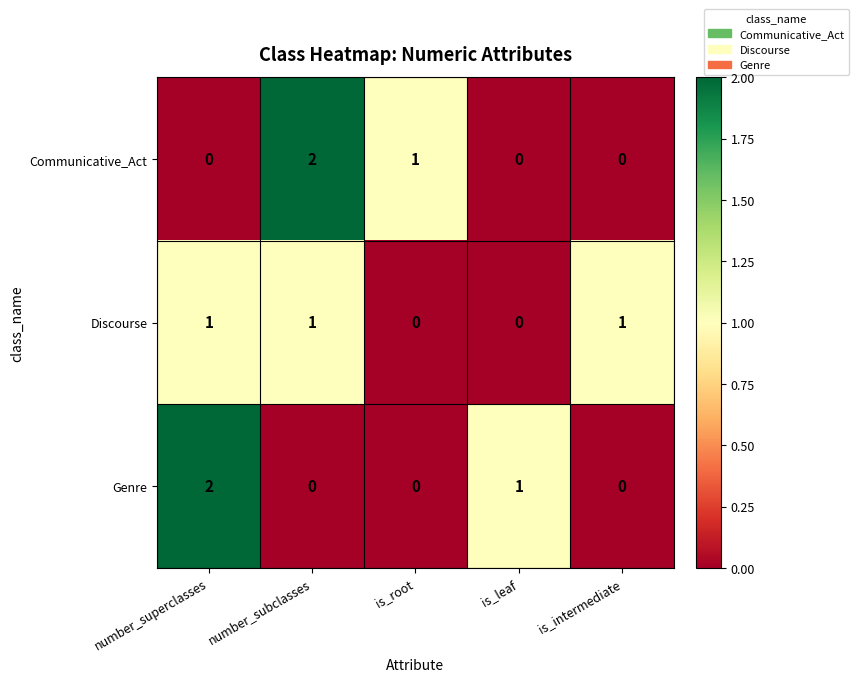

The Discourse series shows 1 at number_superclasses. True or false?

True